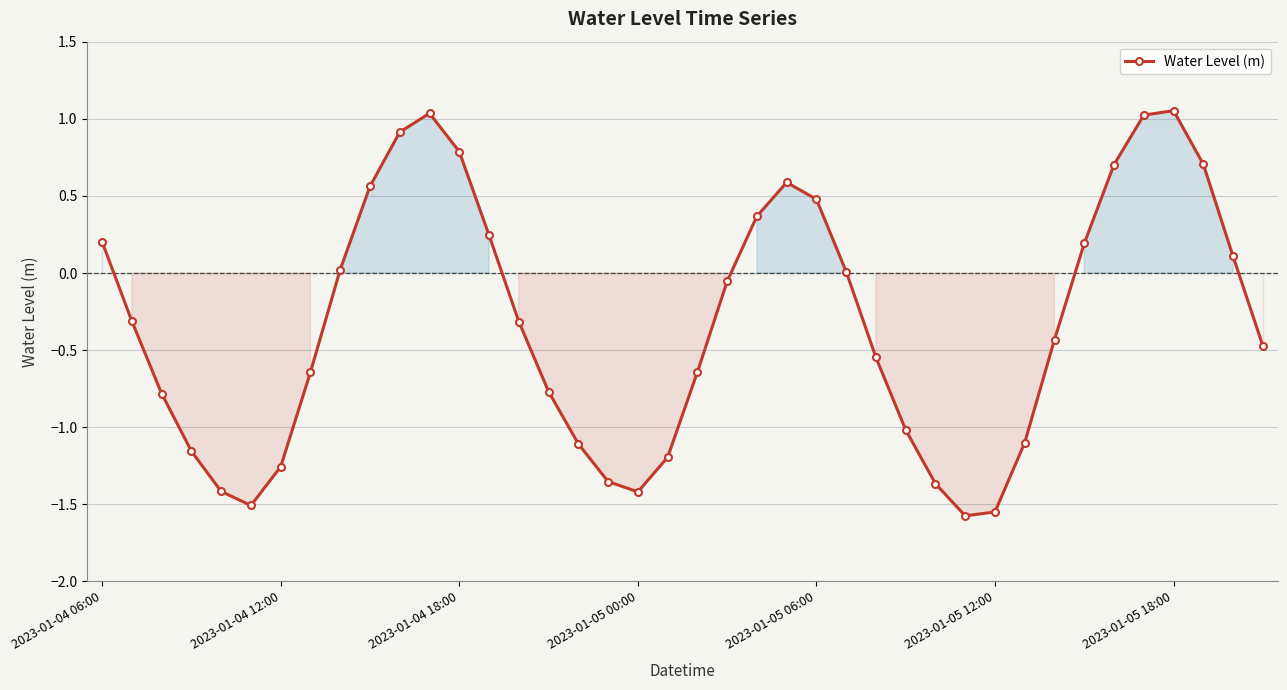

What is the difference between the maximum and minimum values?

2.6